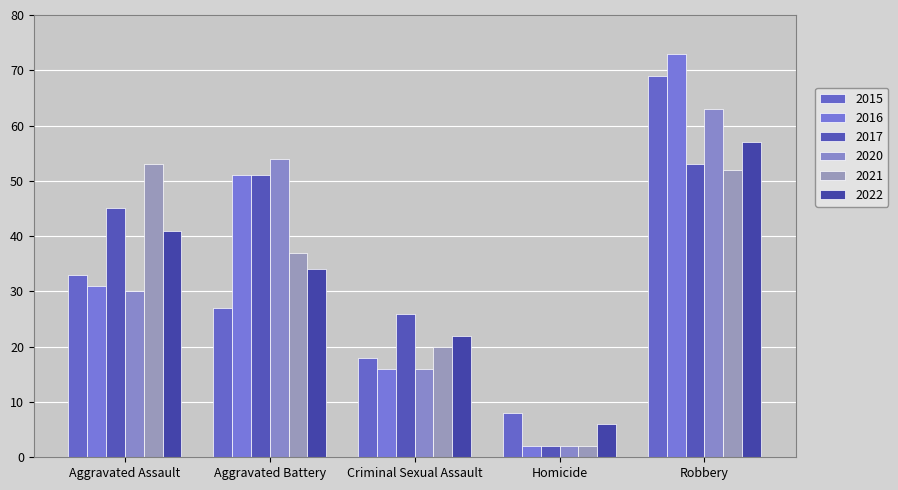

What is the value of the 2015 bar at the 1st from the left?

33